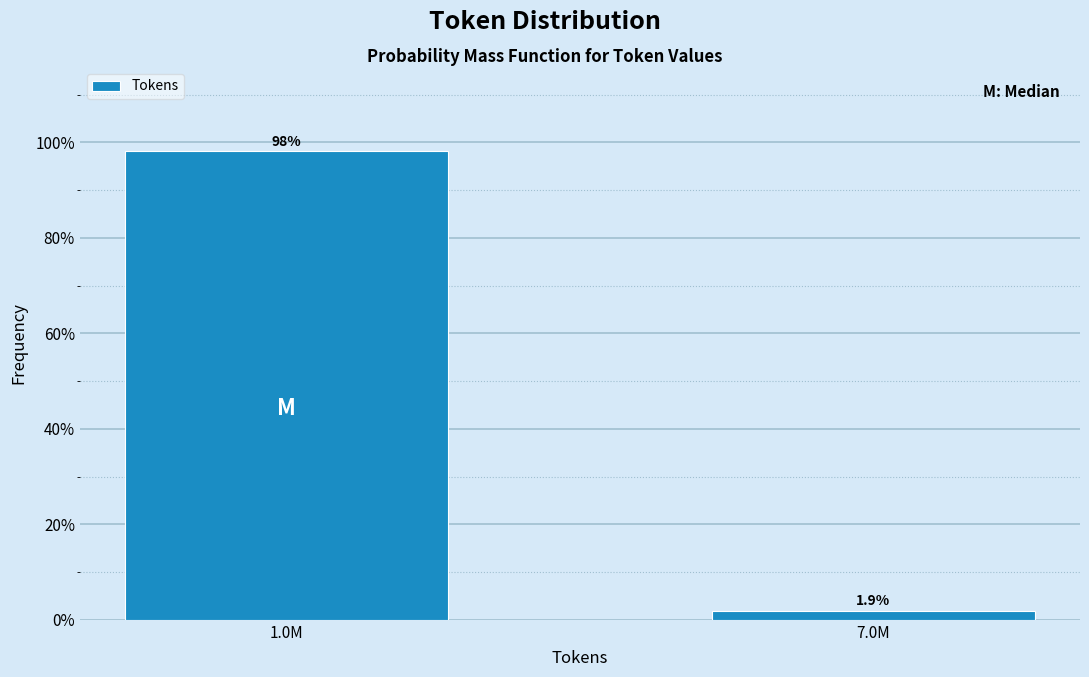

Reading left to right, list all the values displayed in this chart.

98.1	1.9